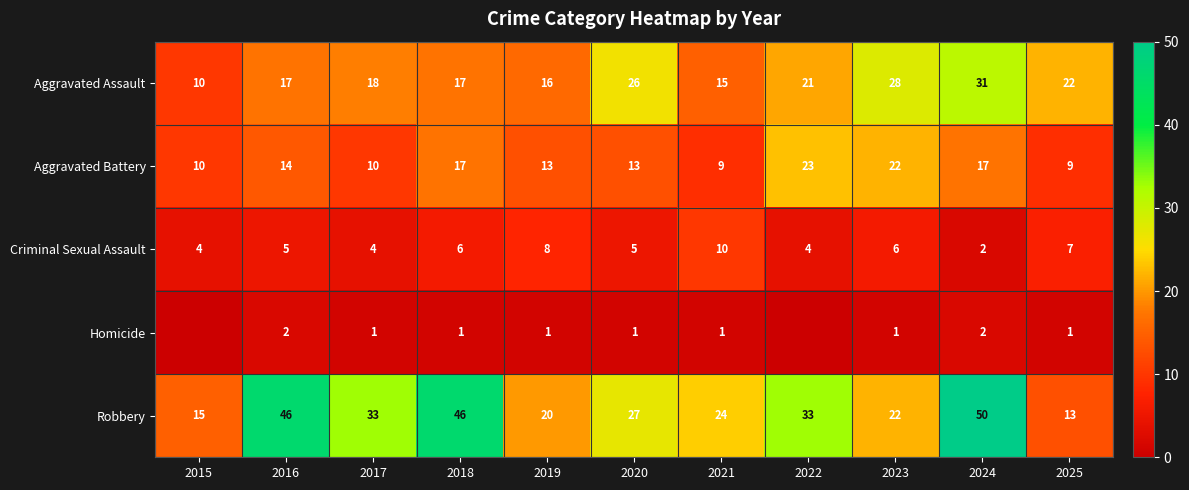

What is the total value across all series at 2025?

52